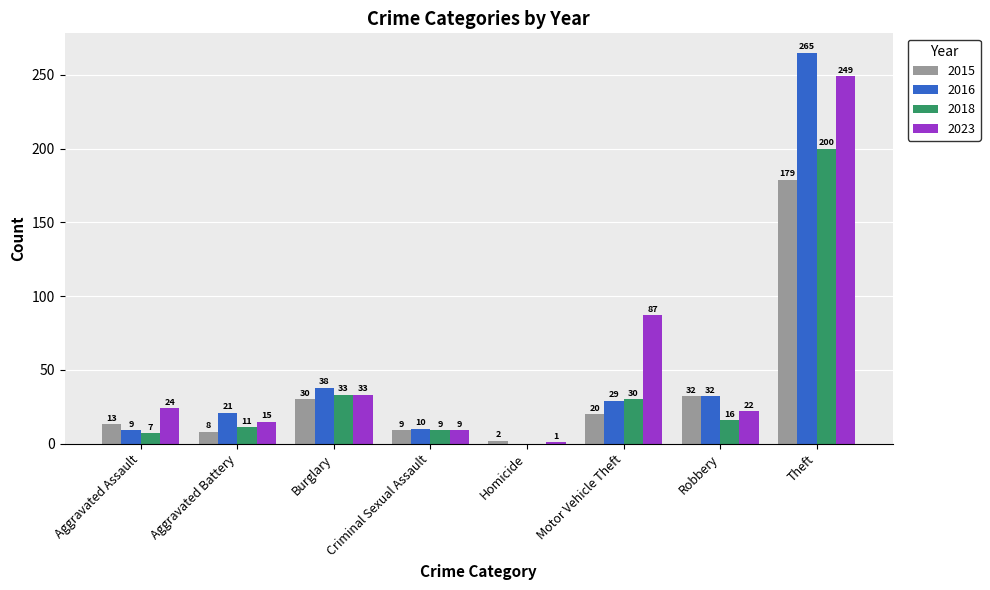

Reading left to right, transcribe all the data shown in this chart.

2015: Aggravated Assault=13	Aggravated Battery=8	Burglary=30	Criminal Sexual Assault=9	Homicide=2	Motor Vehicle Theft=20	Robbery=32	Theft=179
2016: Aggravated Assault=9	Aggravated Battery=21	Burglary=38	Criminal Sexual Assault=10	Homicide=0	Motor Vehicle Theft=29	Robbery=32	Theft=265
2018: Aggravated Assault=7	Aggravated Battery=11	Burglary=33	Criminal Sexual Assault=9	Homicide=0	Motor Vehicle Theft=30	Robbery=16	Theft=200
2023: Aggravated Assault=24	Aggravated Battery=15	Burglary=33	Criminal Sexual Assault=9	Homicide=1	Motor Vehicle Theft=87	Robbery=22	Theft=249